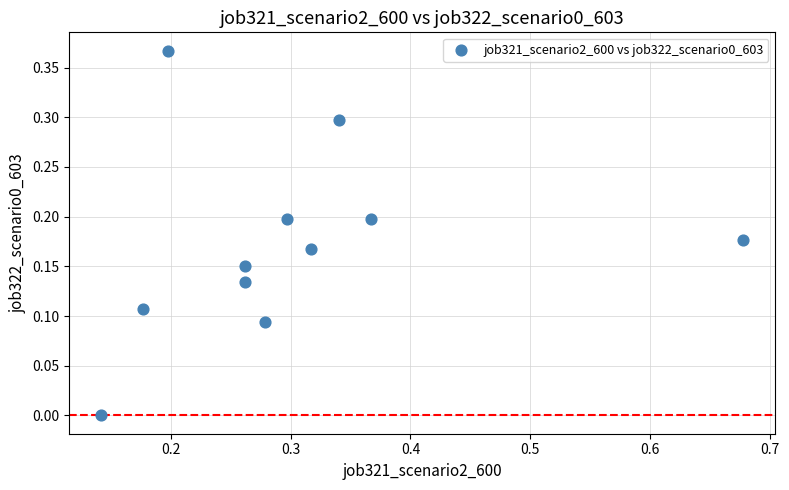

What is the average X value?

0.3